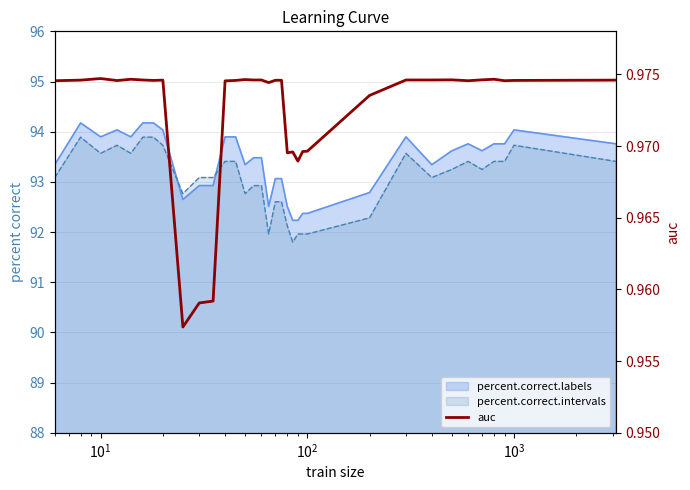

How many points are lower than both their immediate neighbors (excluding endpoints)?

8